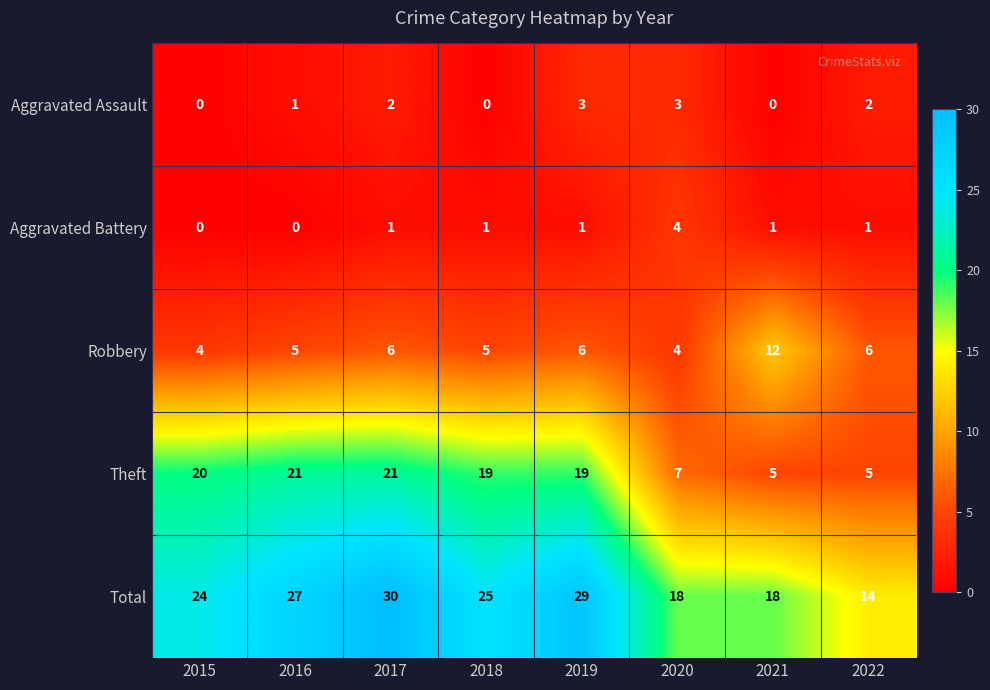

How many Robbery values are between 5 and 6?

5